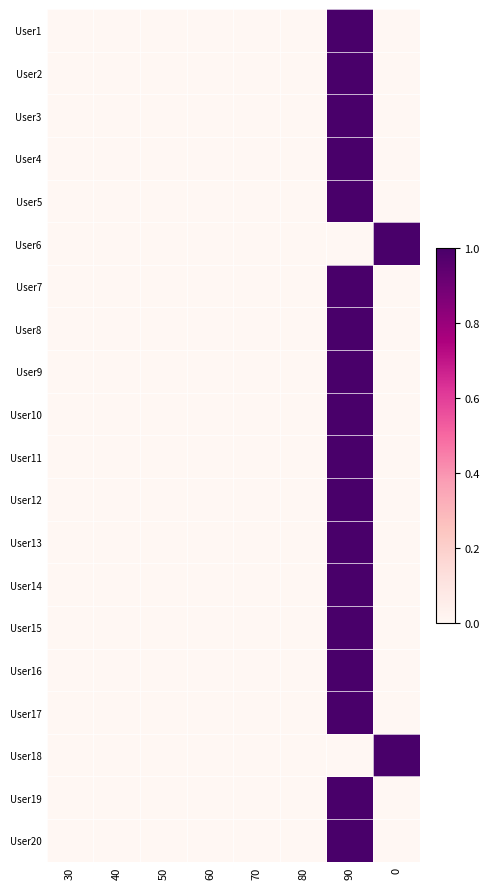

Rank the series by their maximum value, from highest to lowest.

User1, User2, User3, User4, User5, User6, User7, User8, User9, User10, User11, User12, User13, User14, User15, User16, User17, User18, User19, User20